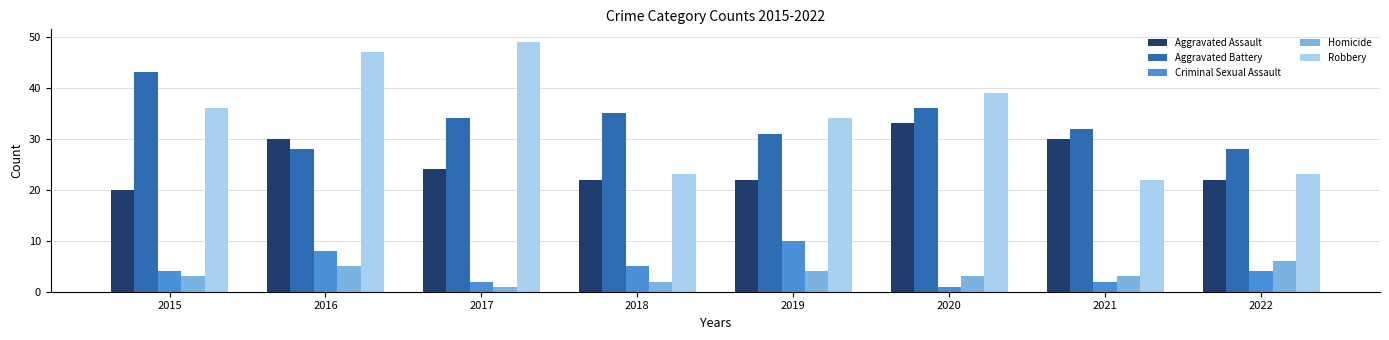

List the series in order of their peak value, lowest first.

Homicide, Criminal Sexual Assault, Aggravated Assault, Aggravated Battery, Robbery